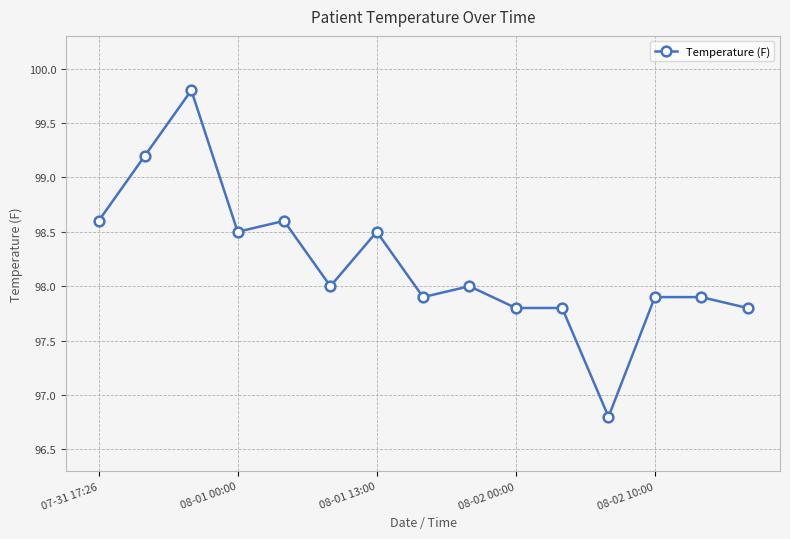

What is the smallest value displayed?

96.8